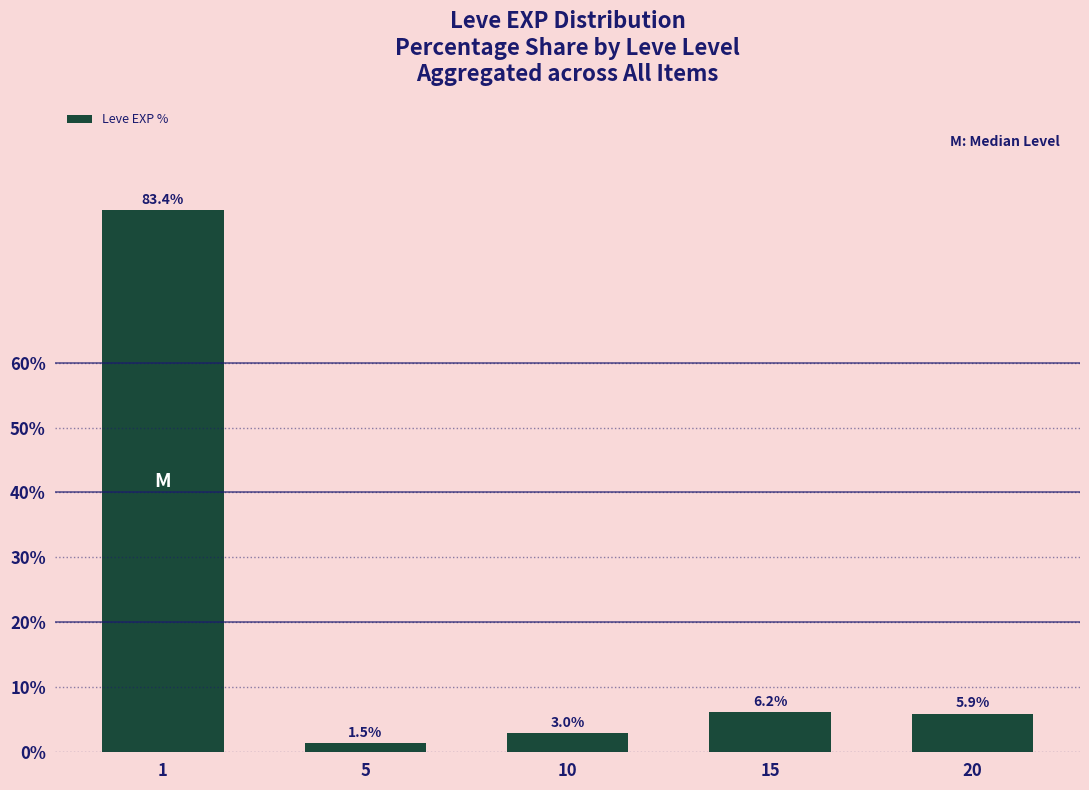

Count the number of categories in the chart.

5